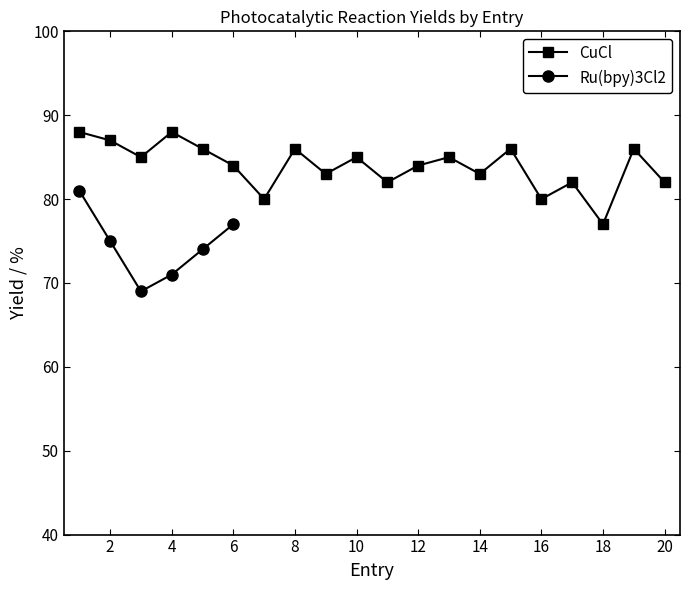

What is the maximum value shown in the chart?

88